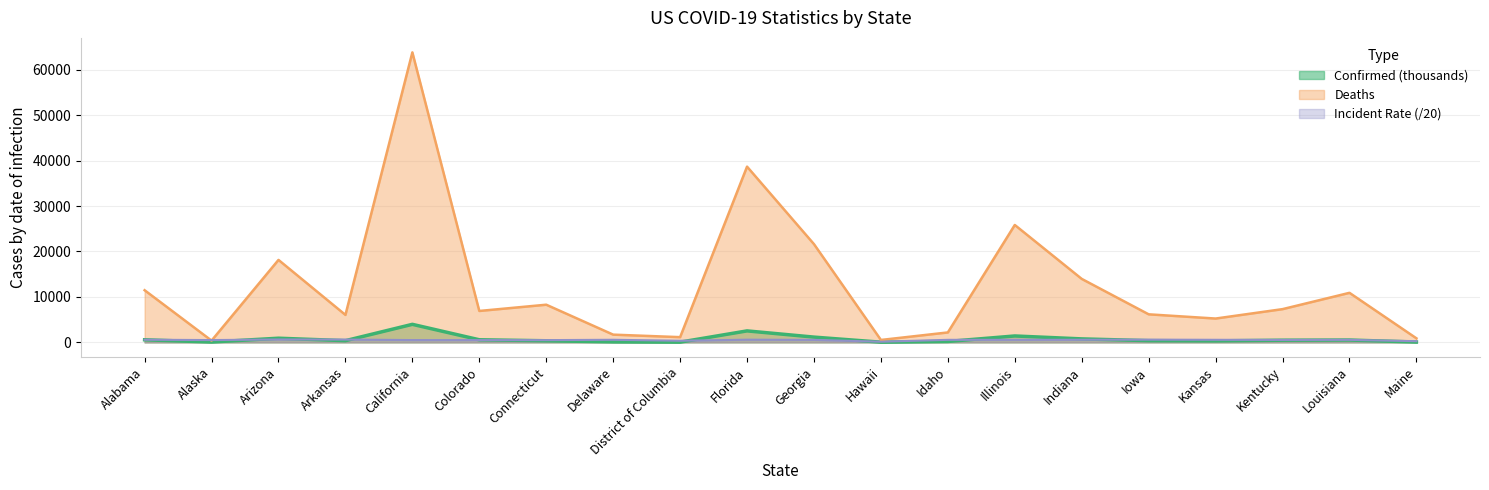

Rank the series by their maximum value, from lowest to highest.

Incident_Rate, Confirmed, Deaths